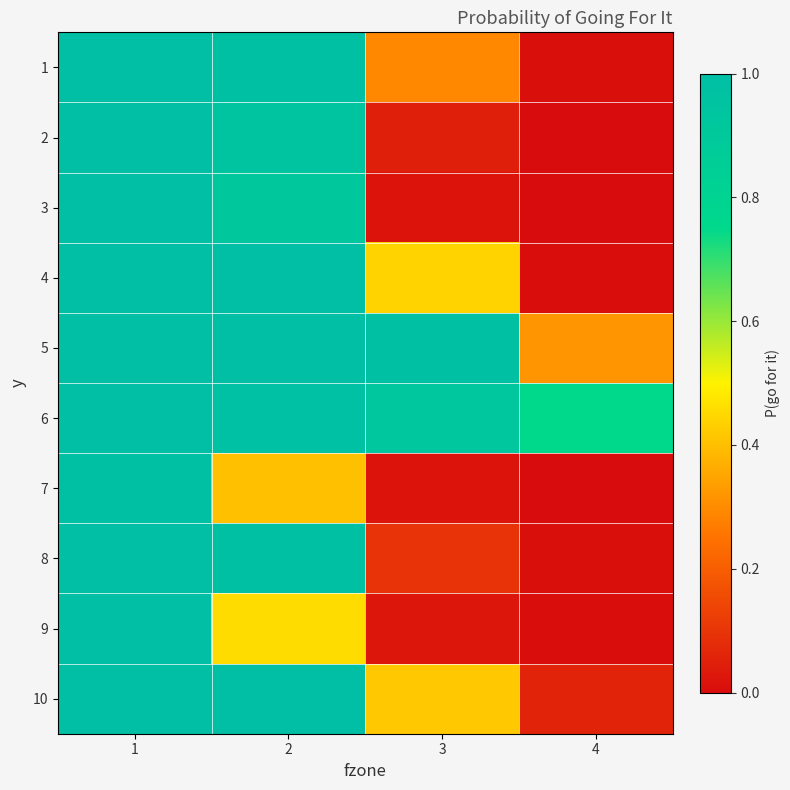

Reading left to right, what are all the values shown in this chart?

1: 1=1.0	2=1.0	3=0.3	4=0.0
2: 1=1.0	2=0.9	3=0.0	4=0.0
3: 1=1.0	2=0.9	3=0.0	4=0.0
4: 1=1.0	2=1.0	3=0.4	4=0.0
5: 1=1.0	2=1.0	3=1.0	4=0.3
6: 1=1.0	2=1.0	3=0.9	4=0.8
7: 1=1.0	2=0.4	3=0.0	4=0.0
8: 1=1.0	2=1.0	3=0.1	4=0.0
9: 1=1.0	2=0.5	3=0.0	4=0.0
10: 1=1.0	2=1.0	3=0.4	4=0.1